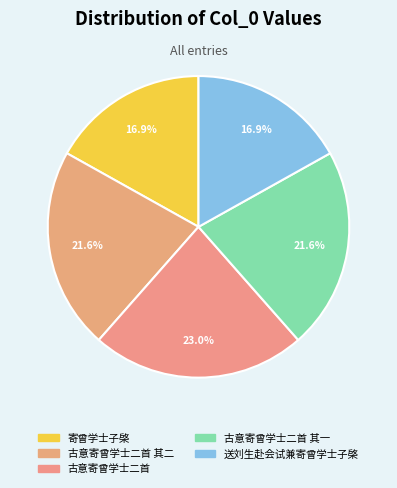

Is there a majority slice in this chart?

No